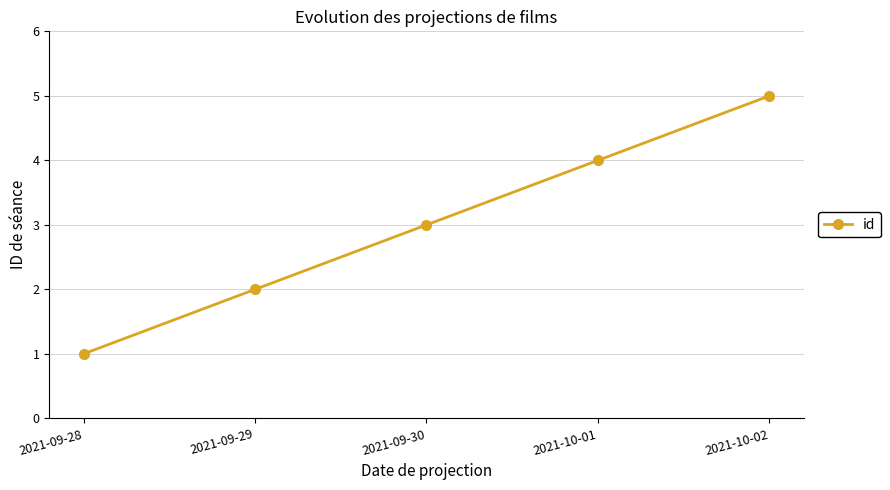

Approximately how many times larger is the value at 2021-10-02 compared to 2021-09-29?

2.5